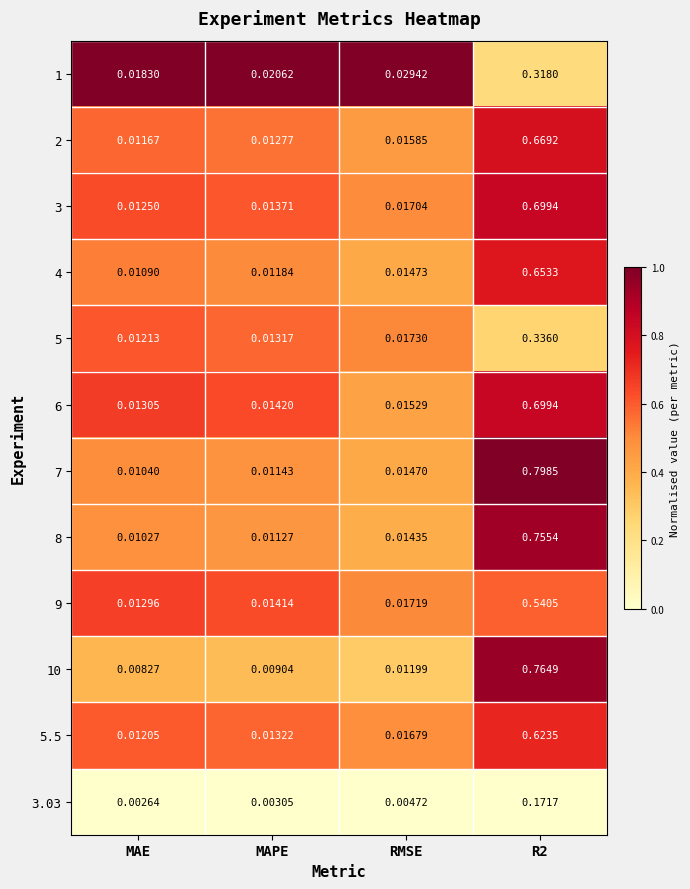

Which series has the largest range (max minus min)?

7